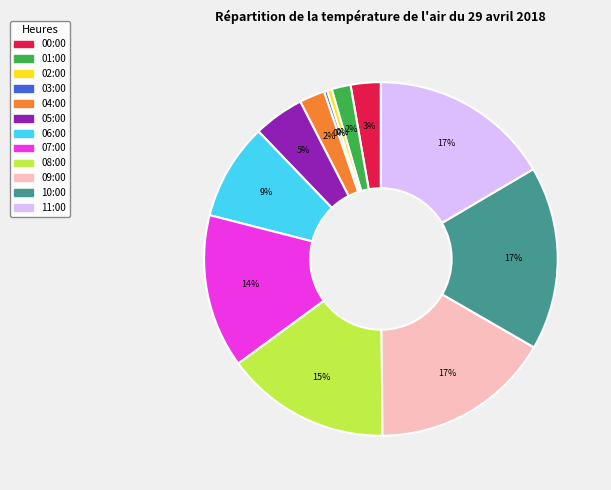

Does 06:00 account for over 50% of the chart?

No